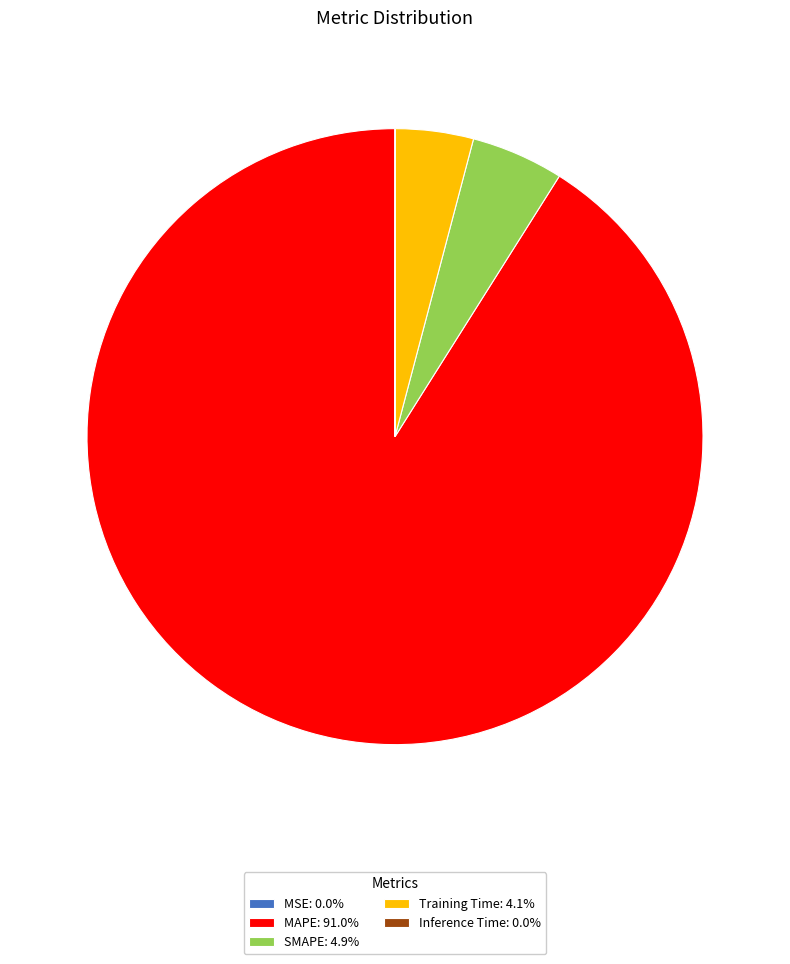

Approximately how many times larger is the value at MAPE: 91.0% compared to SMAPE: 4.9%?

18.8